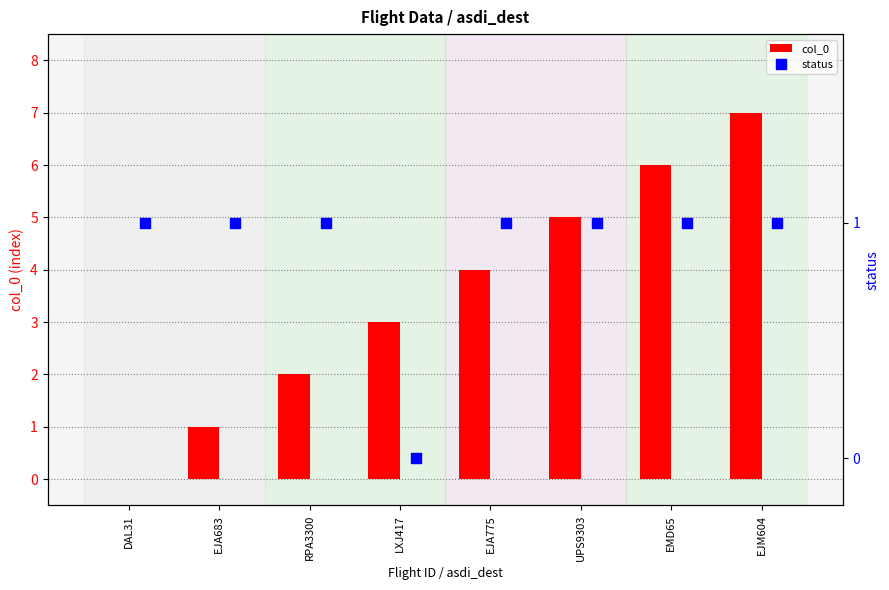

Which series has the largest Y range (max minus min)?

col_0